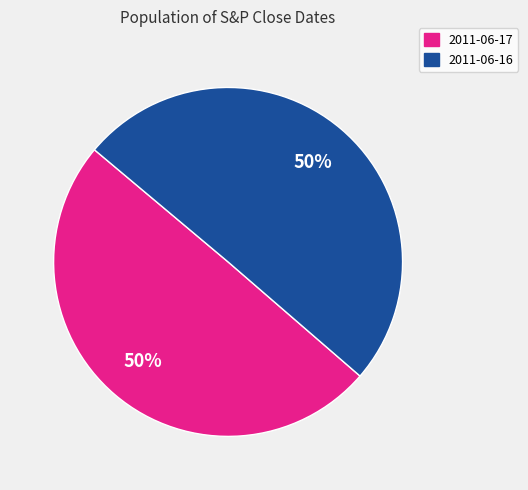

To the nearest percent, what is the average slice percentage?

50%